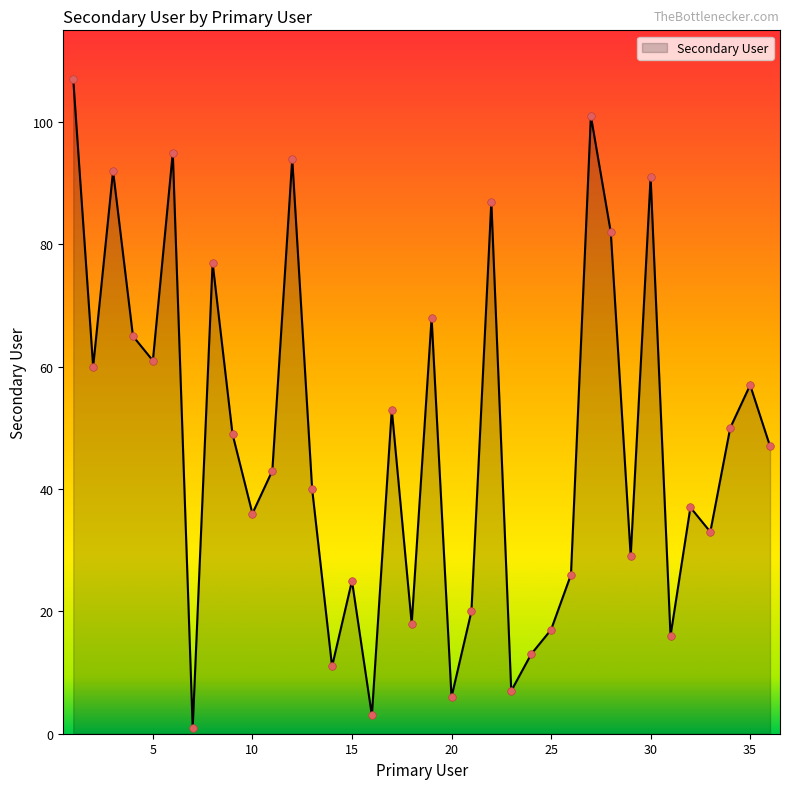

What is the maximum value shown in the chart?

107